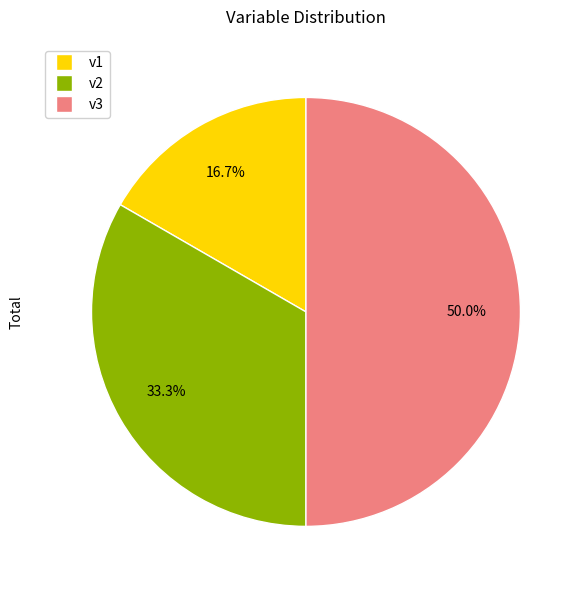

True or false: v1 accounts for 27% of the total.

False